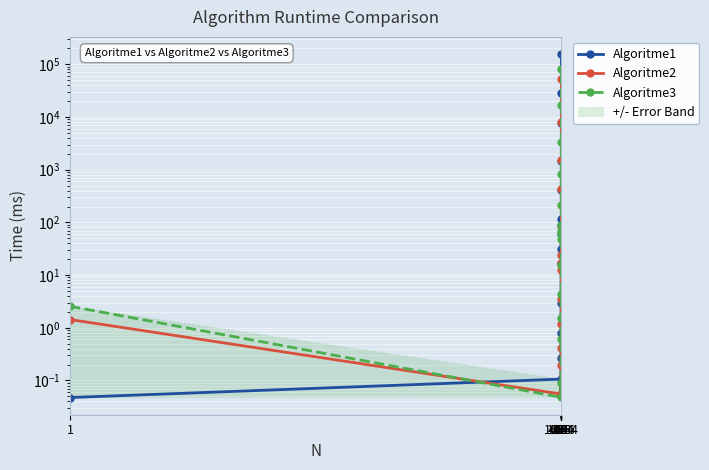

What are all the series names shown in the legend?

Algoritme1, Algoritme2, Algoritme3